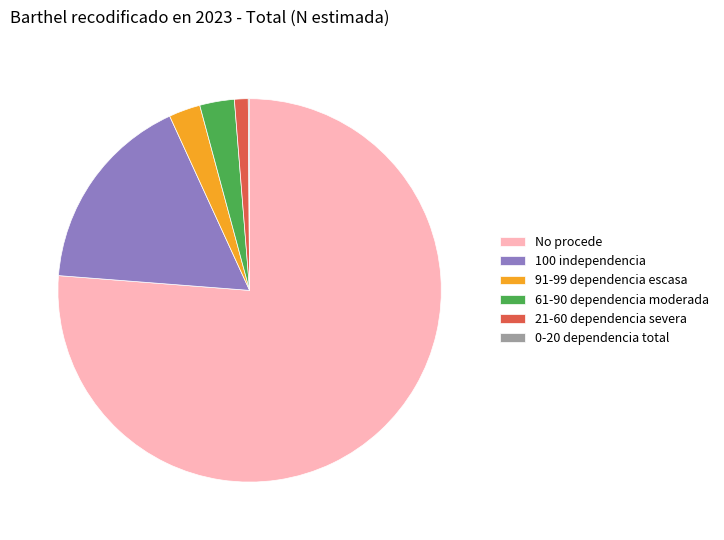

Is it true that 100 independencia is 17% of the pie?

True